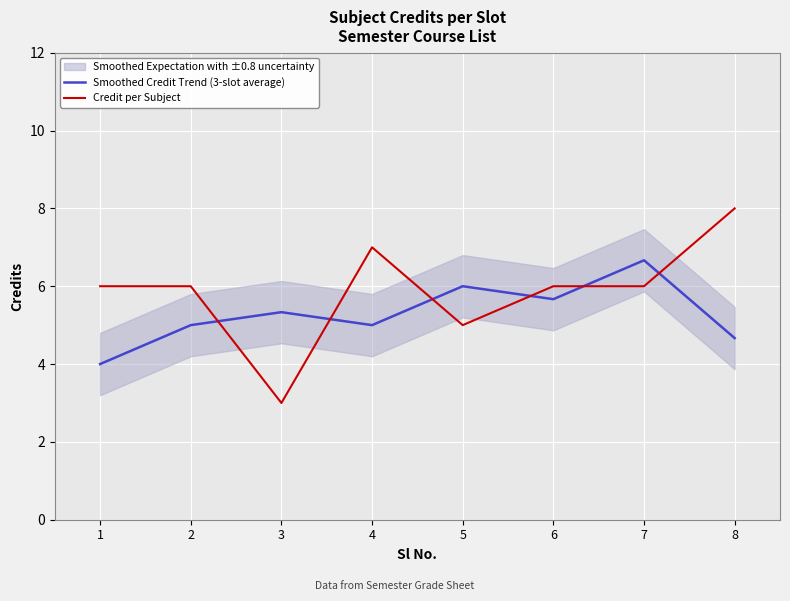

At how many categories does at least one series exceed 4?

8